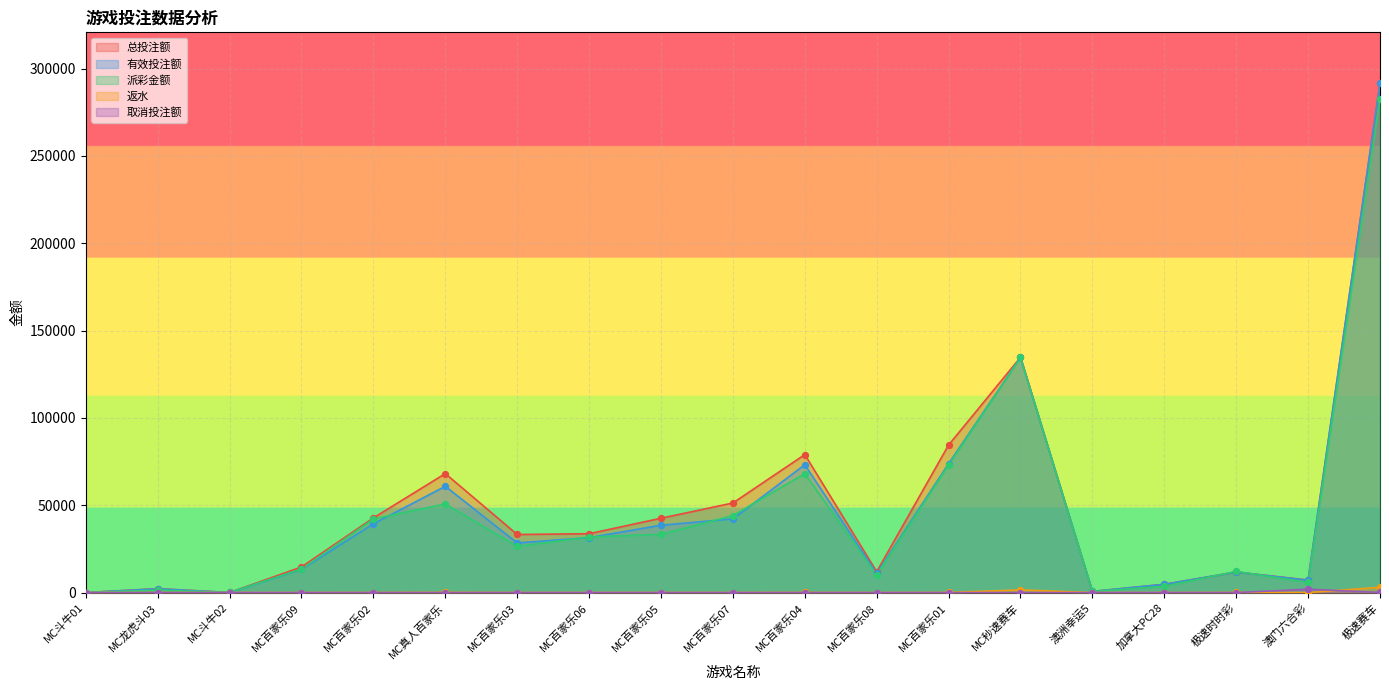

Which series has the largest total across all categories?

总投注额